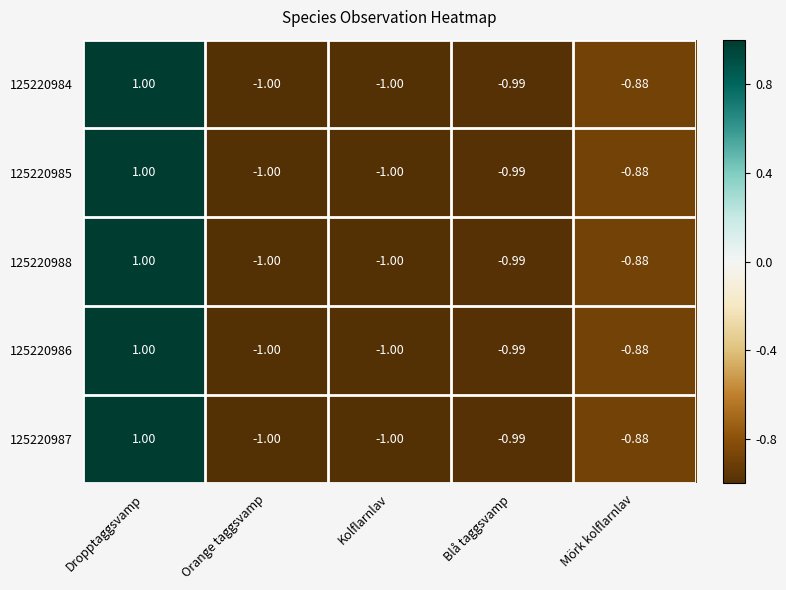

Is the value of 125220988 at Dropptaggsvamp greater than the value of 125220987 at Blå taggsvamp?

Yes